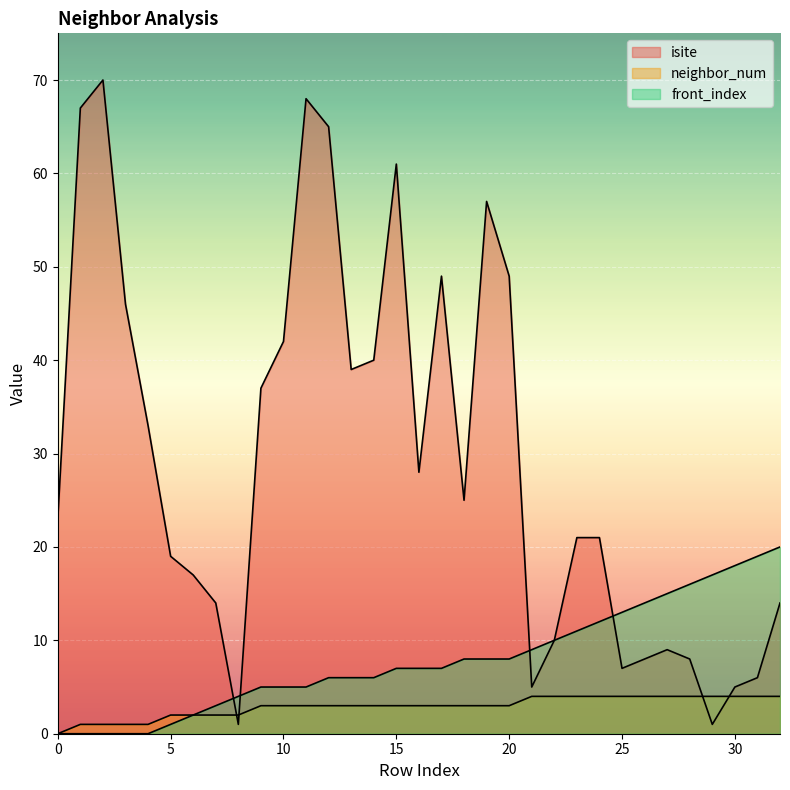

Which series has the widest spread of values?

isite